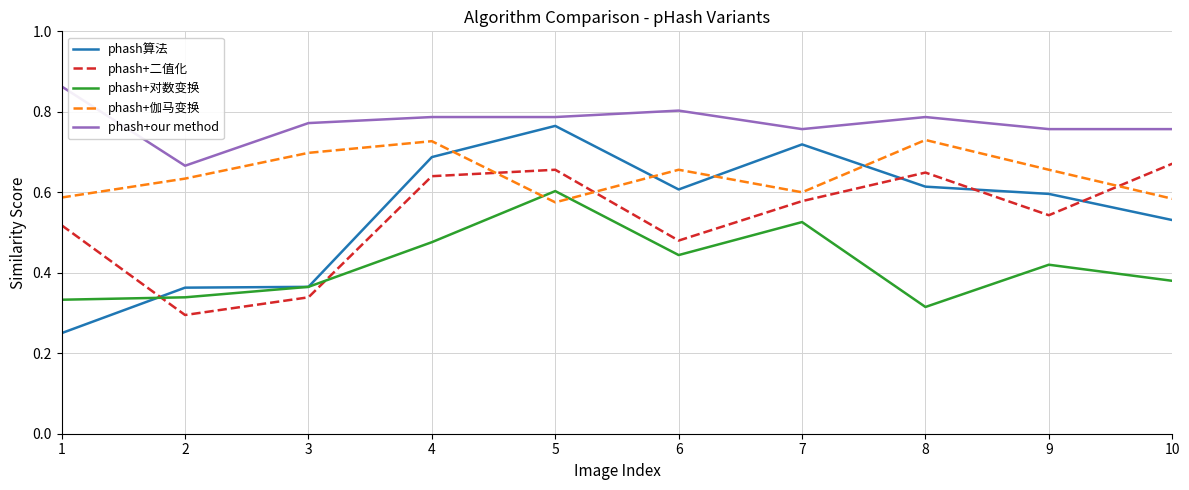

Between 5 and 8, which series saw the biggest shift?

phash+对数变换